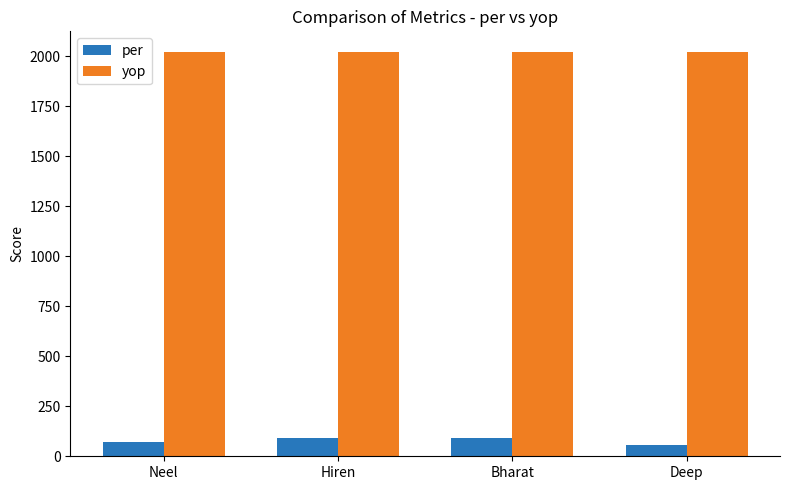

True or false: yop has a value of 2019 at Neel.

True